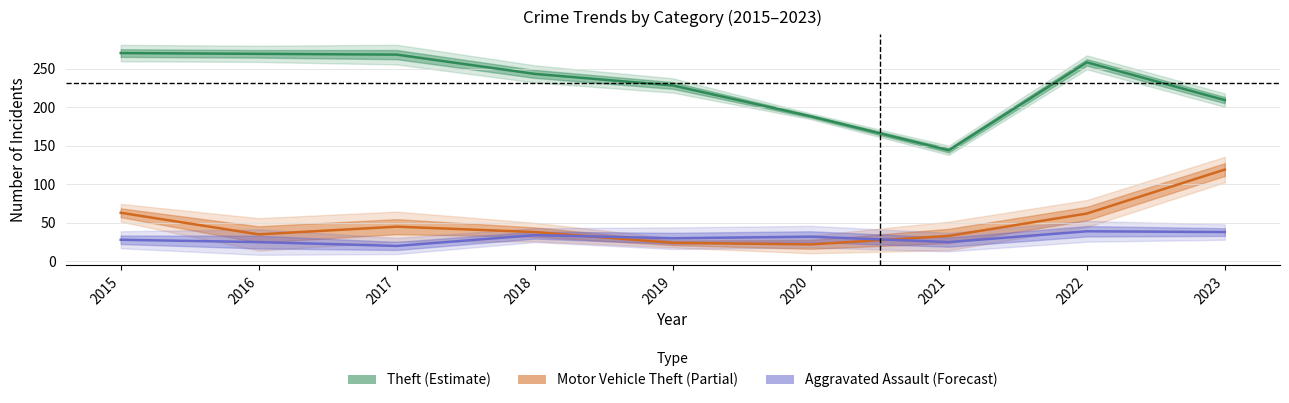

What is the spread (max minus min) of values at 2015?

242